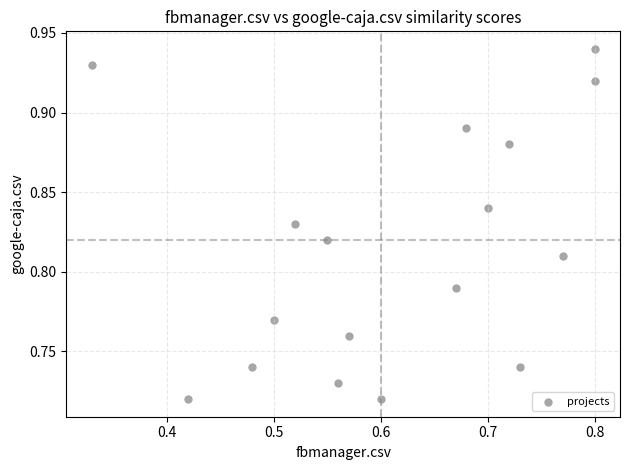

What is the range of X values (max minus min)?

0.5